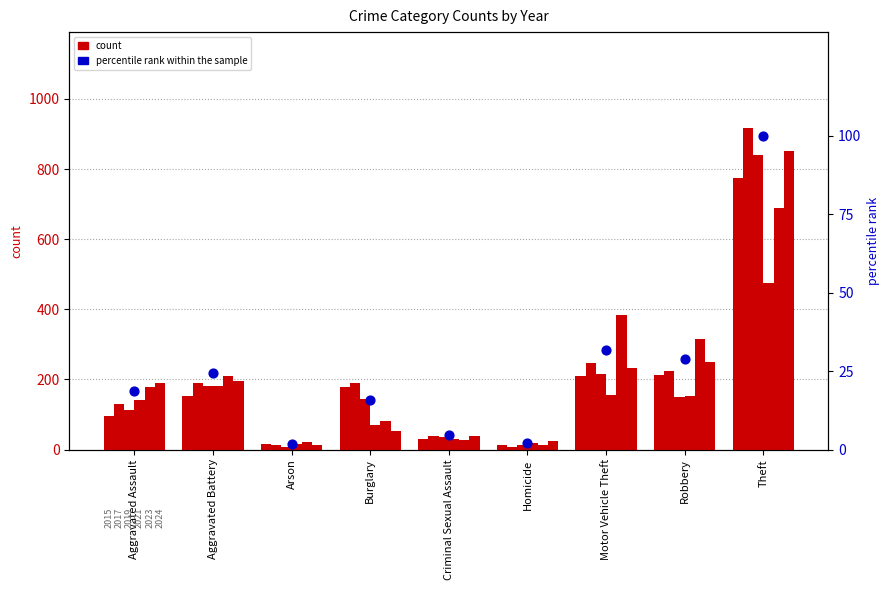

Approximately how many times larger is the value at Theft compared to Burglary?

6.4